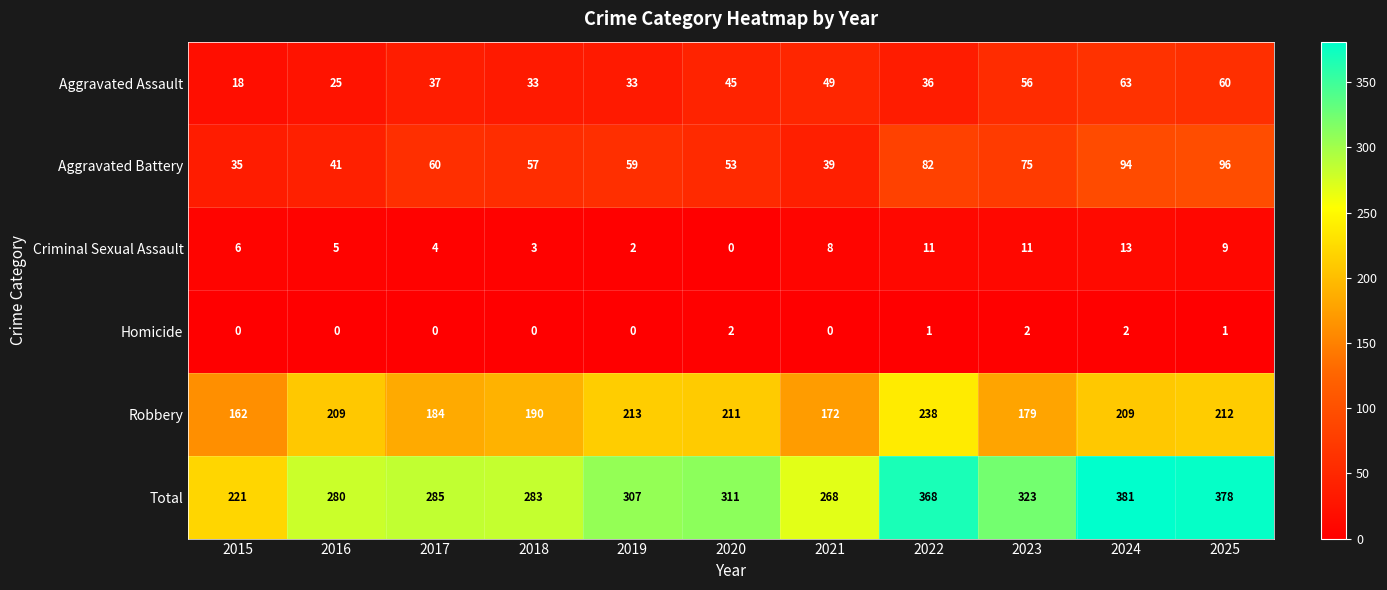

Which category has the highest value across all series?

2024